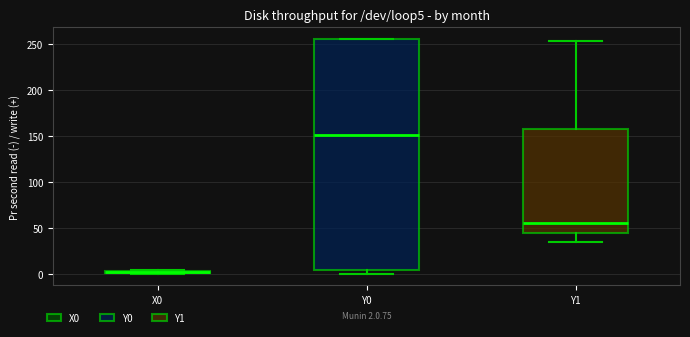

Which box is the tallest, from its lower edge to its upper edge?

Y0